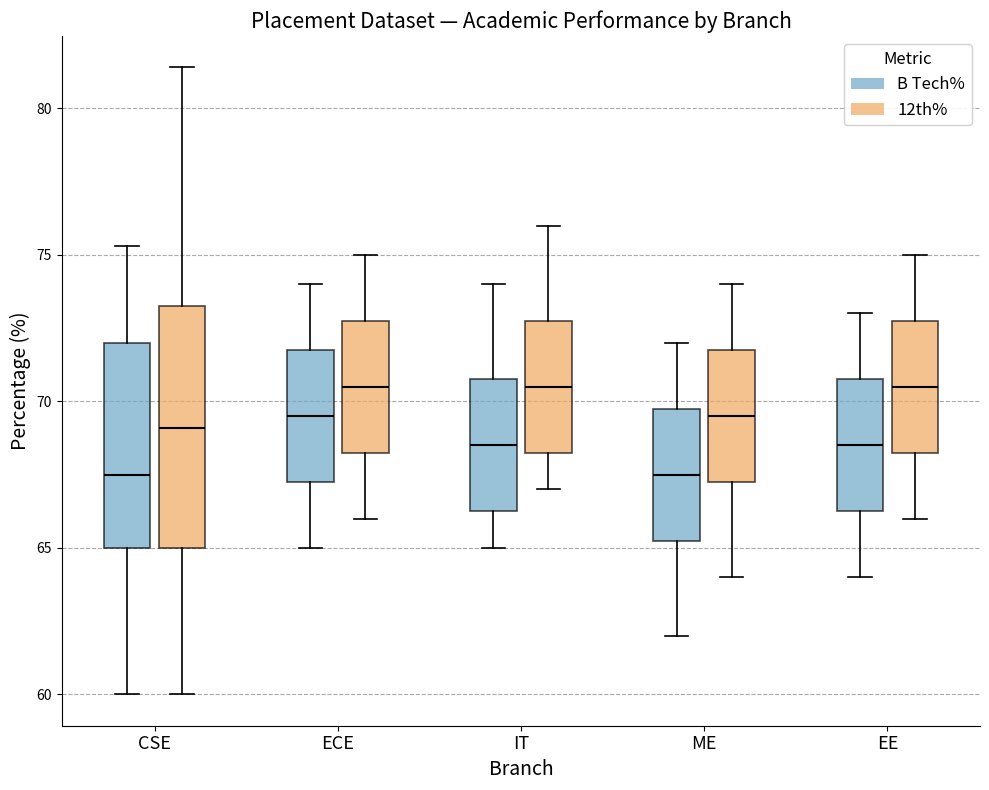

Reading left to right, read every box against the y-axis: the position of its median line, the range the box covers, and the ends of its whiskers. The values are not printed on the chart, so give them approximately, as read against the axis.

CSE (B Tech%): median 67.5, box 65.0 to 72.0, whiskers 60.0 to 75.5
CSE (12th%): median 69.0, box 65.0 to 73.5, whiskers 60.0 to 81.5
ECE (B Tech%): median 69.5, box 67.5 to 72.0, whiskers 65.0 to 74.0
ECE (12th%): median 70.5, box 68.5 to 73.0, whiskers 66.0 to 75.0
IT (B Tech%): median 68.5, box 66.5 to 71.0, whiskers 65.0 to 74.0
IT (12th%): median 70.5, box 68.5 to 73.0, whiskers 67.0 to 76.0
ME (B Tech%): median 67.5, box 65.5 to 70.0, whiskers 62.0 to 72.0
ME (12th%): median 69.5, box 67.5 to 72.0, whiskers 64.0 to 74.0
EE (B Tech%): median 68.5, box 66.5 to 71.0, whiskers 64.0 to 73.0
EE (12th%): median 70.5, box 68.5 to 73.0, whiskers 66.0 to 75.0